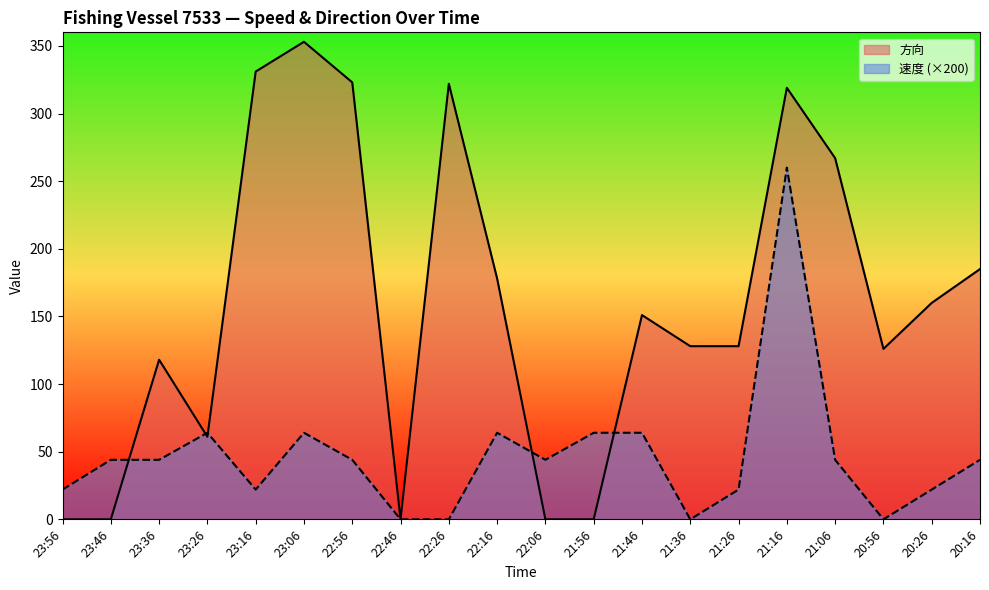

Which series has the widest spread of values?

方向